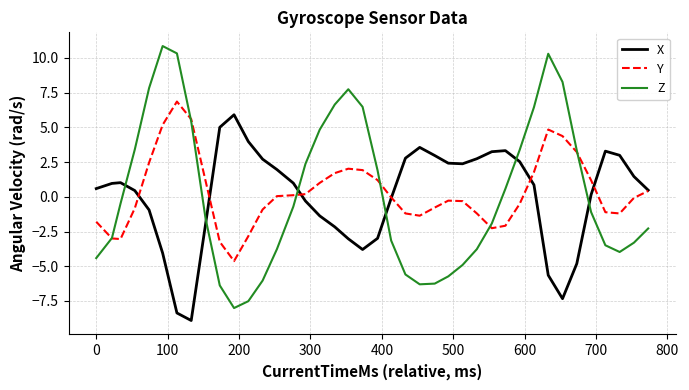

True or false: Z and X intersect in this chart.

True